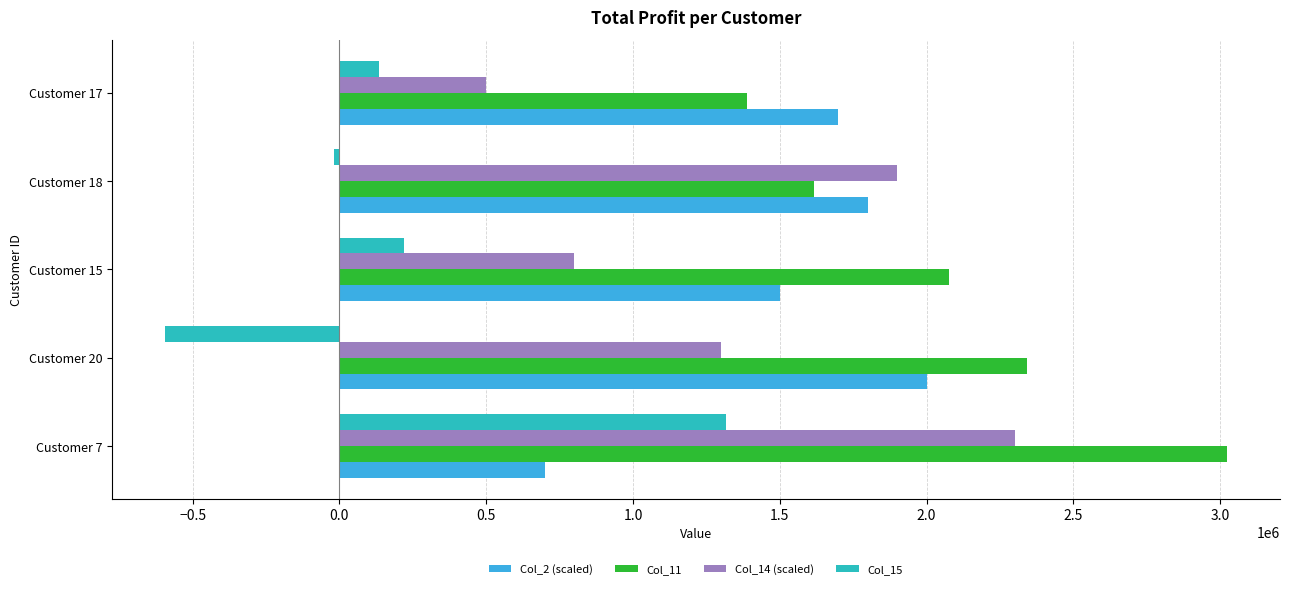

At which category does the chart reach its peak across all series?

Customer 7